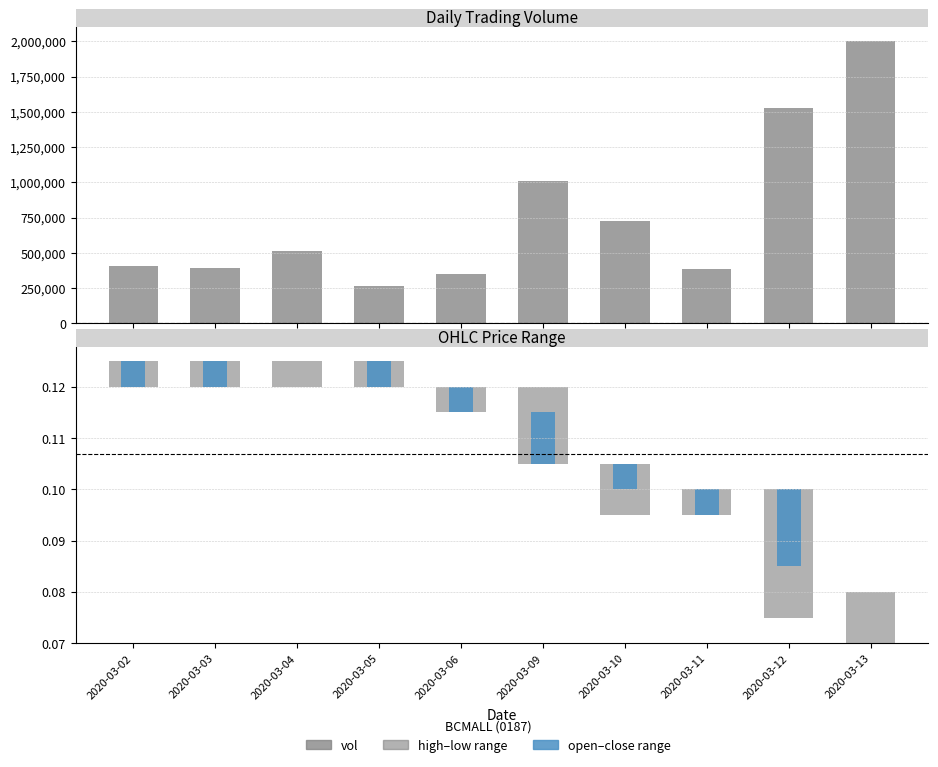

Count the number of categories in the chart.

10